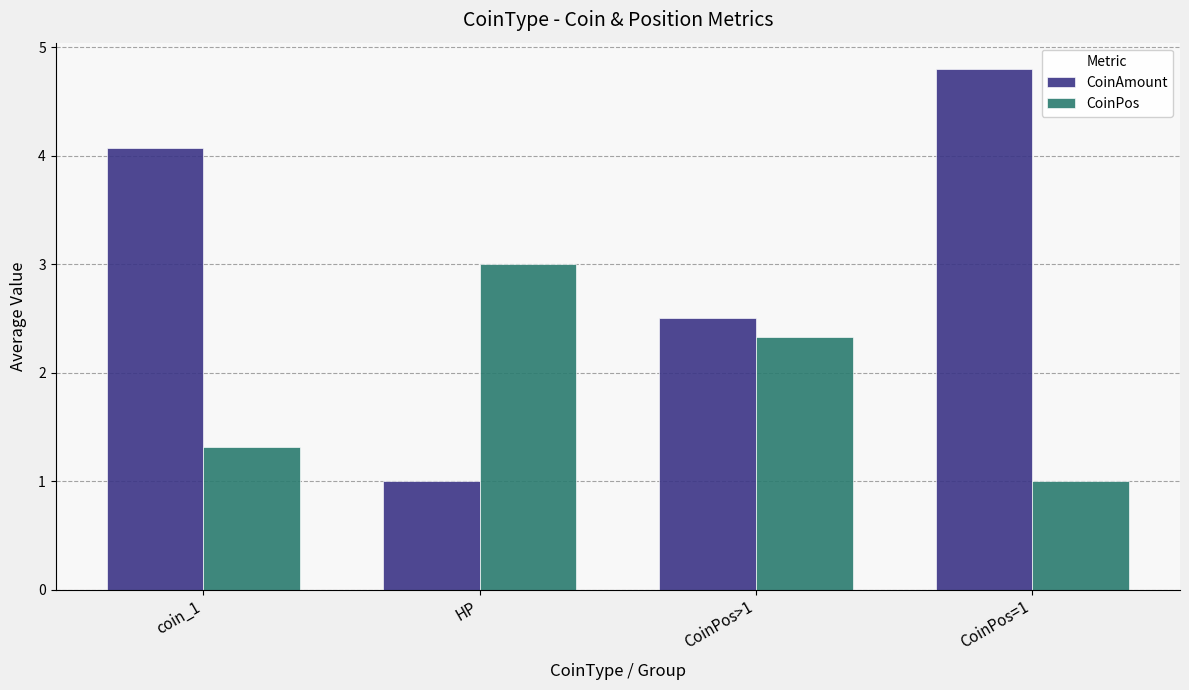

Which category has the highest value in the CoinPos series?

HP